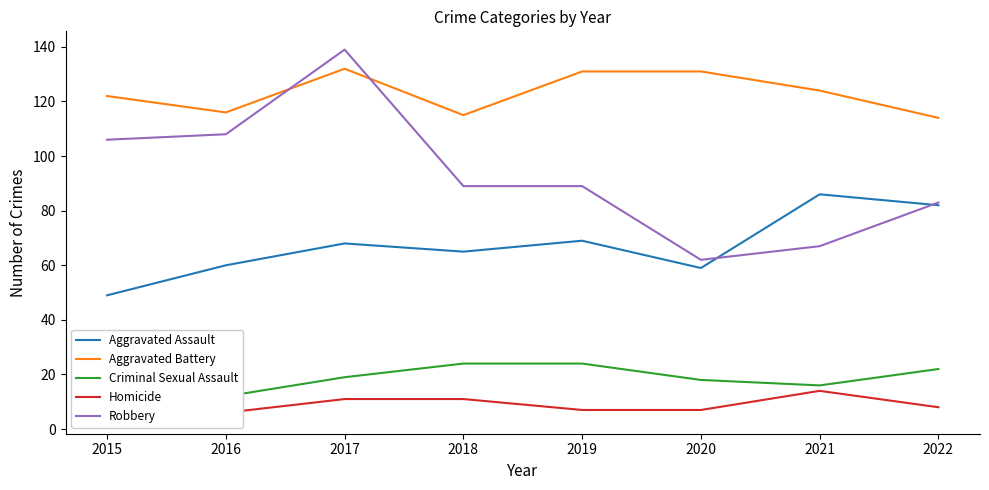

Rank the series by their maximum value, from lowest to highest.

Homicide, Criminal Sexual Assault, Aggravated Assault, Aggravated Battery, Robbery